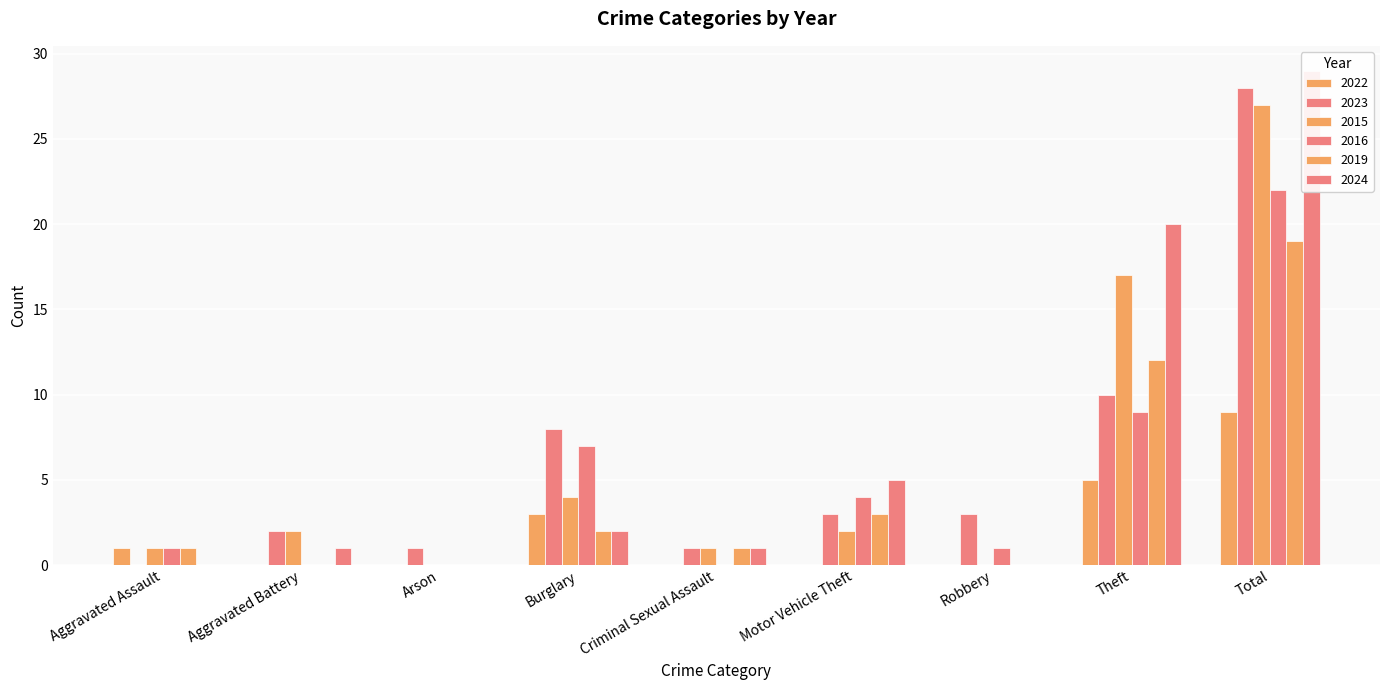

At which label does 2015 first exceed 2?

Burglary